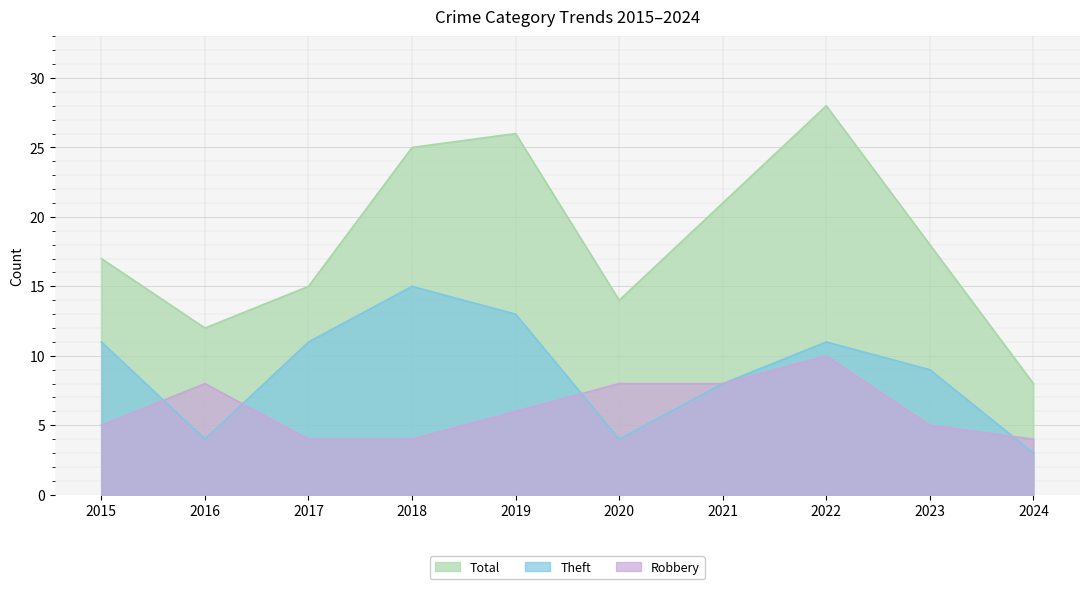

How many series are shown in this chart?

3